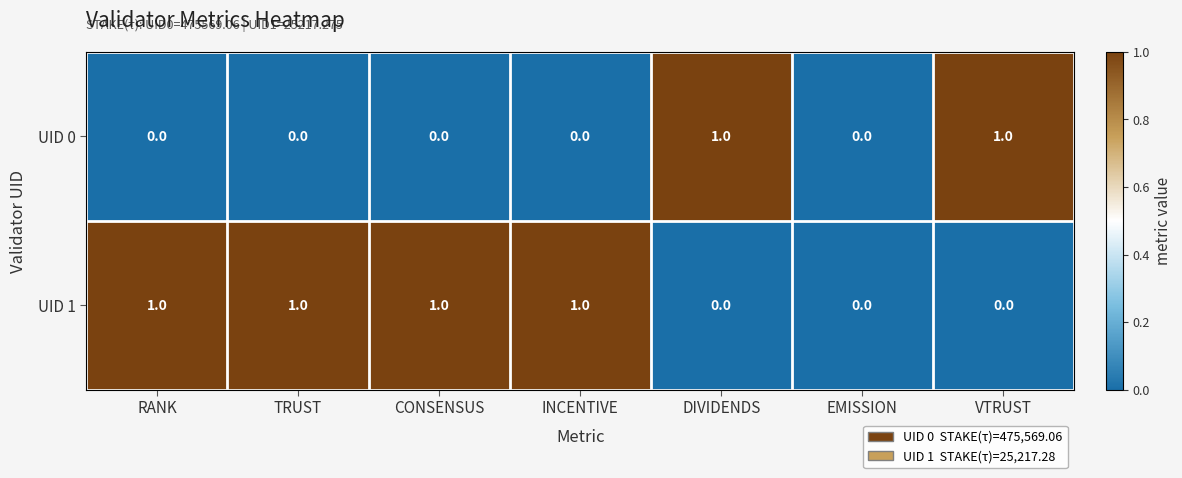

At INCENTIVE, list the series in order from largest to smallest.

UID 1, UID 0